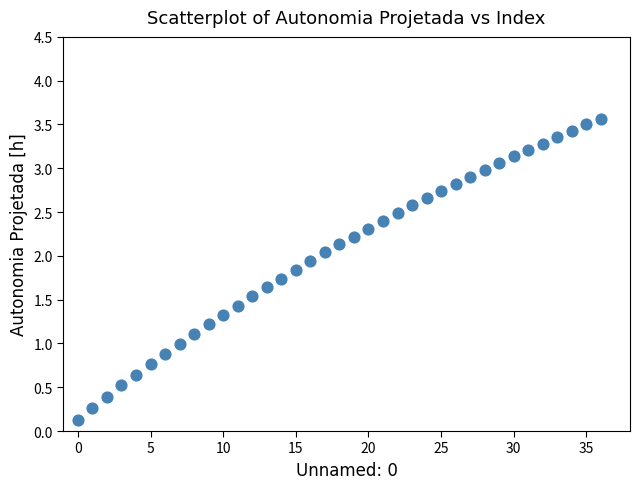

What is the range of Y values (max minus min)?

3.4